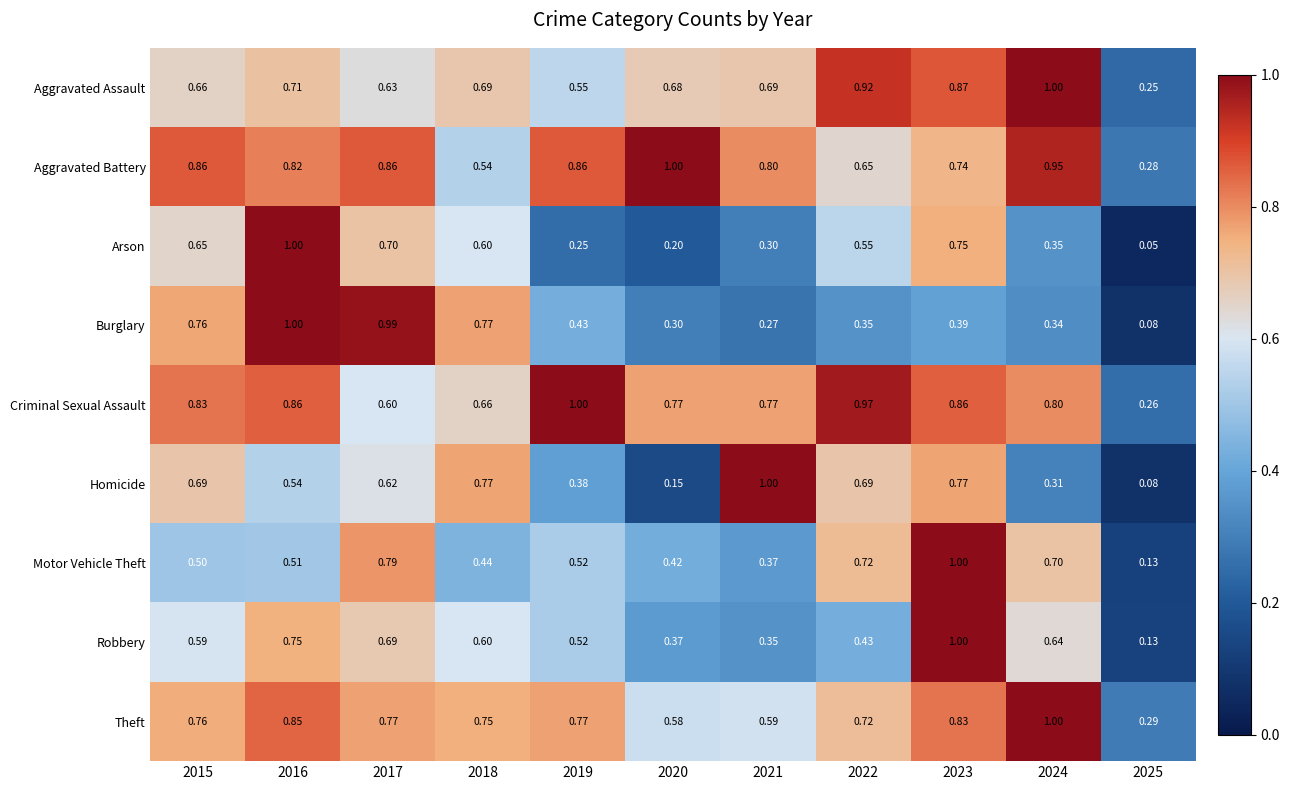

Between 2017 and 2020, which series saw the biggest shift?

Burglary